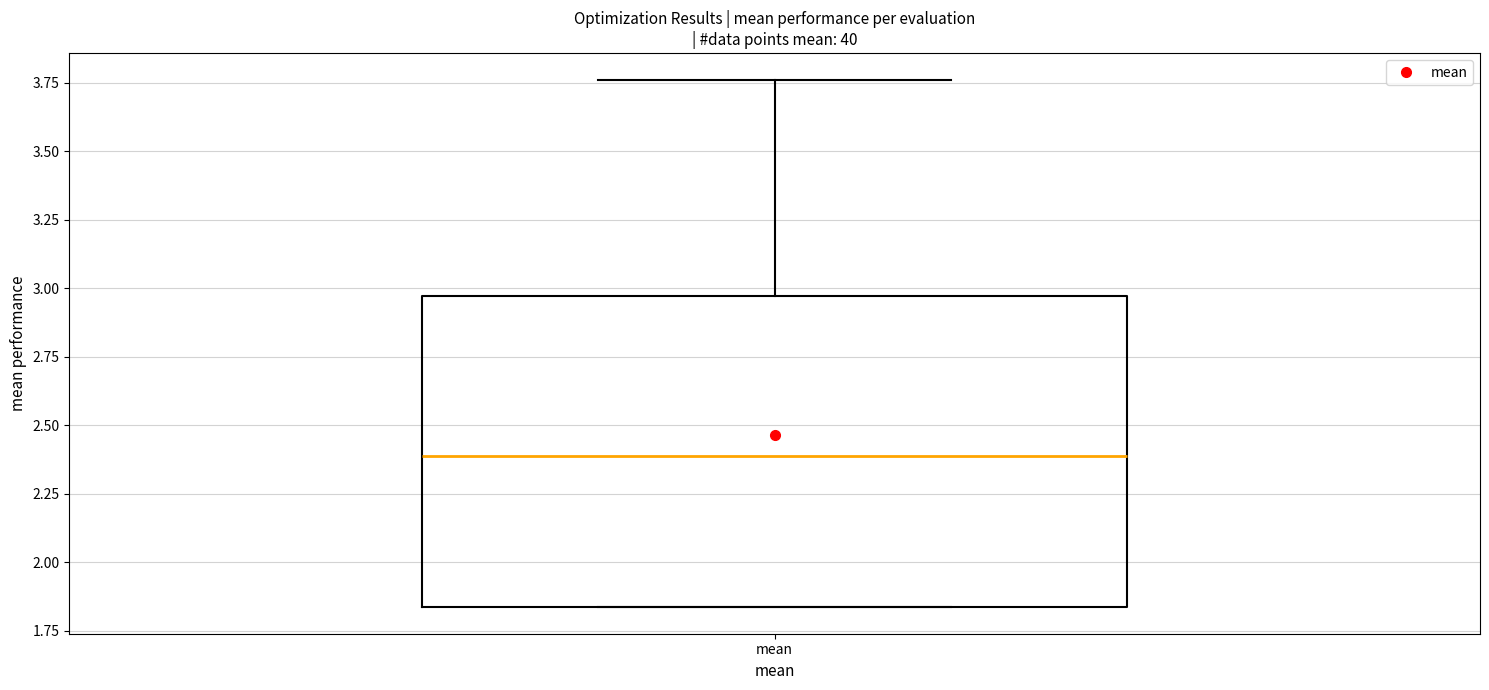

Read this box plot against the y-axis: the position of the median line, the range covered by the box, and the ends of both whiskers. The values are not printed on the chart, so give them approximately, as read against the axis.

median 2.40, box 1.85 to 2.95, whiskers 1.85 to 3.75